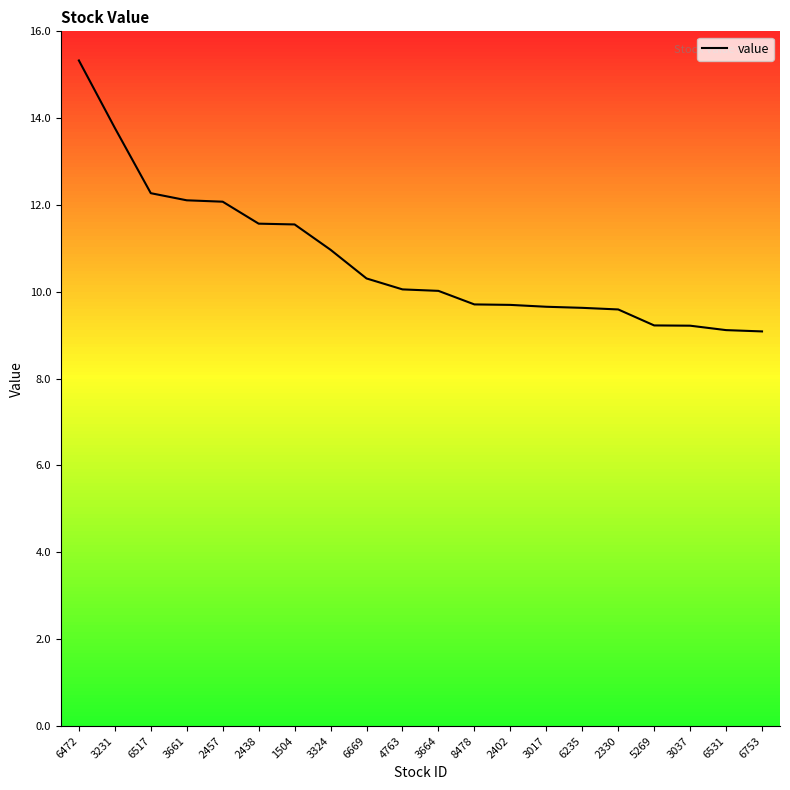

Approximately how many times larger is the value at 8478 compared to 6472?

0.6